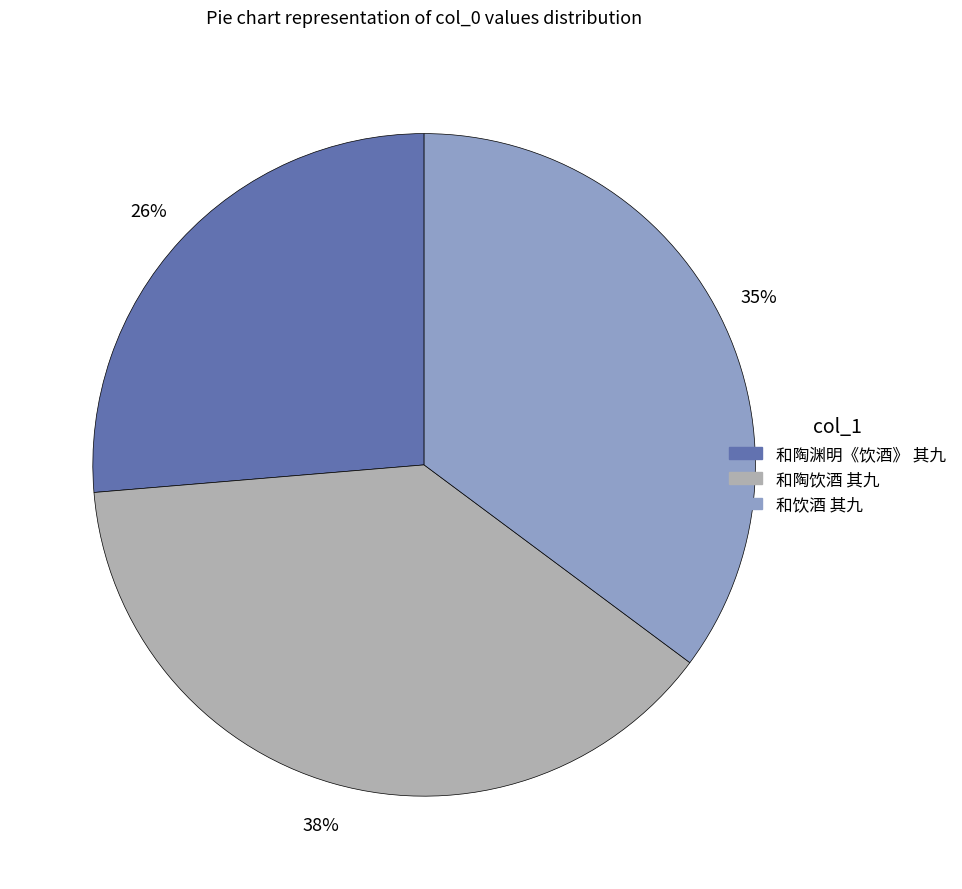

How many segments does this pie chart have?

3